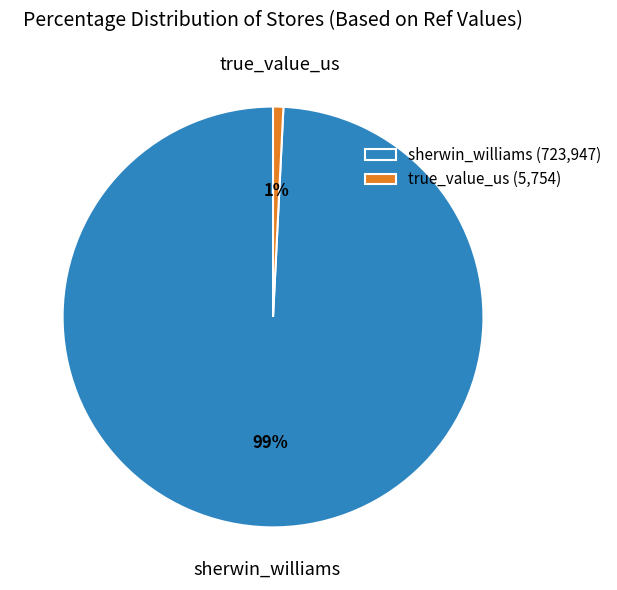

Is it true that true_value_us is 13% of the pie?

False